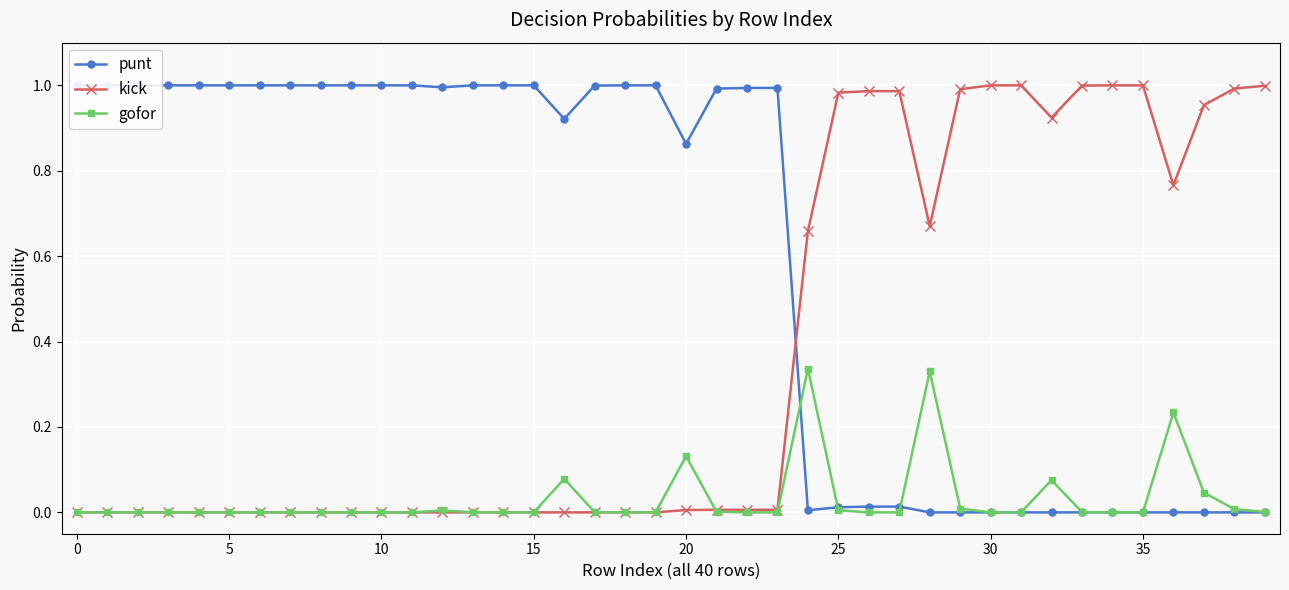

True or false: gofor has more than 0 interior local peaks.

True